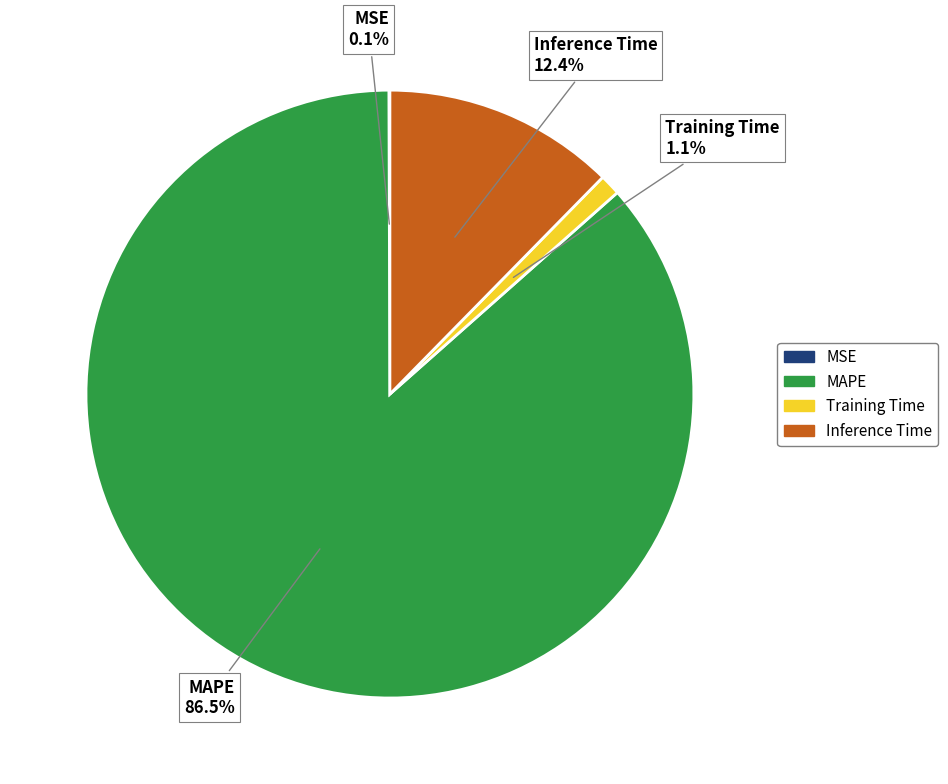

Is there a majority slice in this chart?

Yes